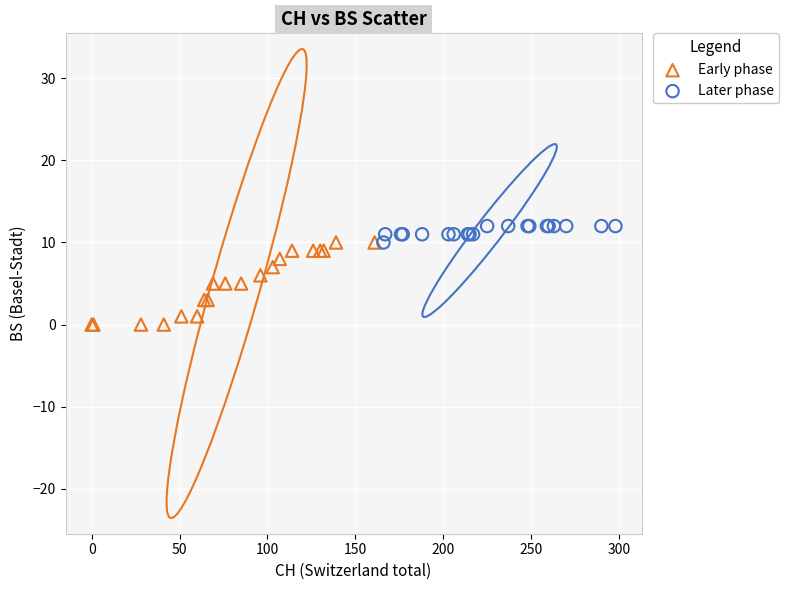

Which series reaches the minimum Y coordinate?

Early phase